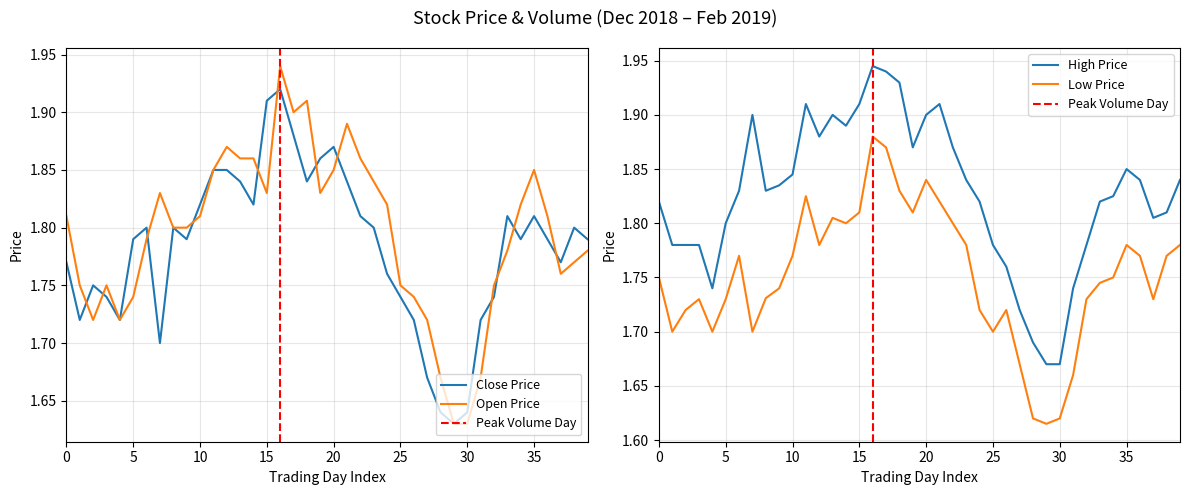

The value of Open Price at 30 is 2.9. True or false?

False